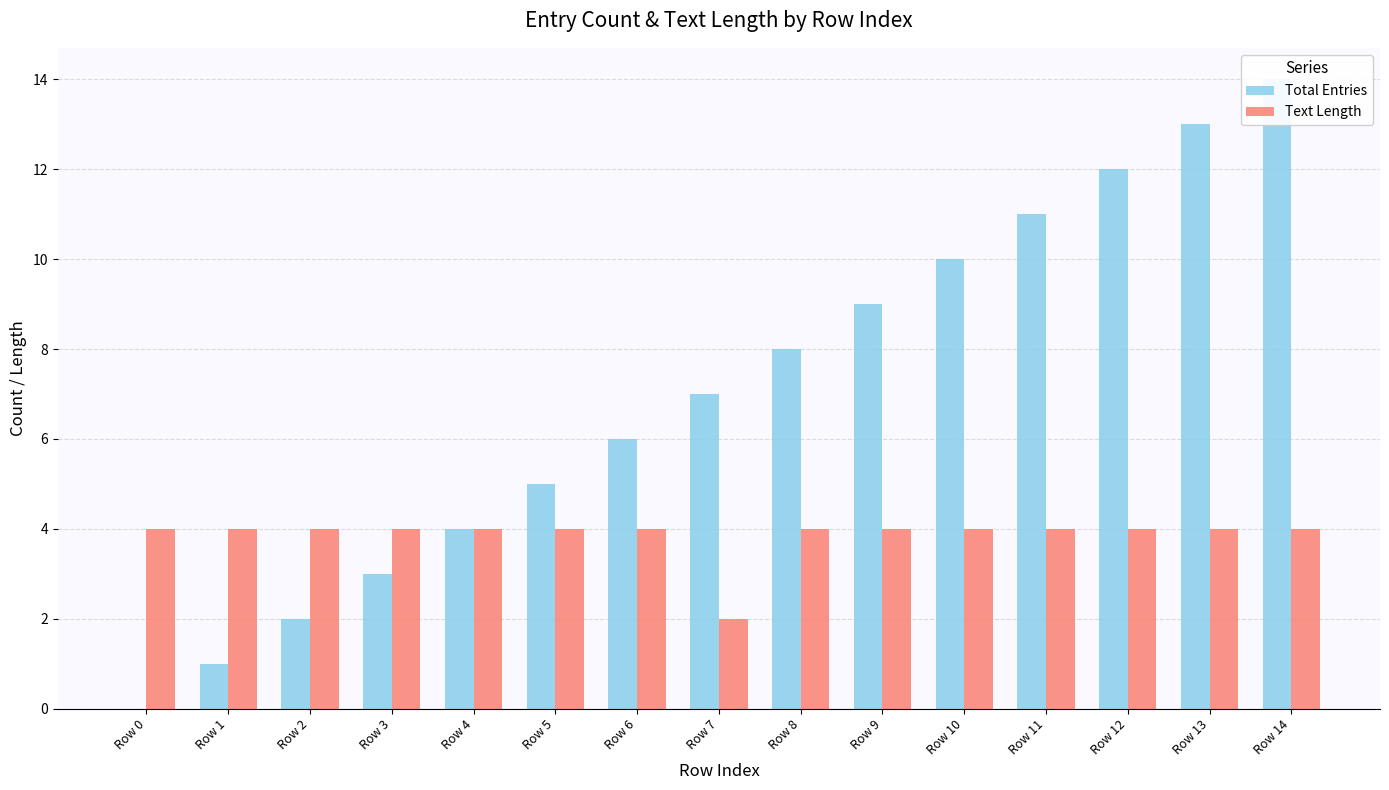

Which series has the largest total across all categories?

Total Entries